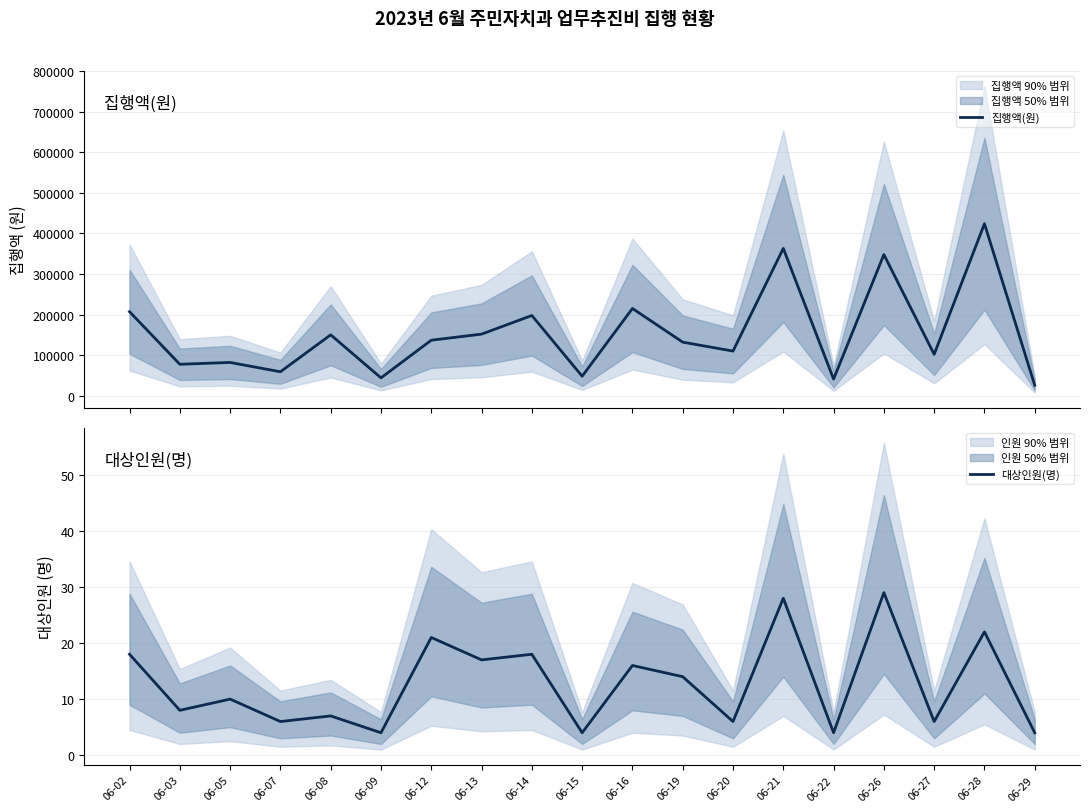

True or false: 집행액(원) and 대상인원(명) intersect in this chart.

False